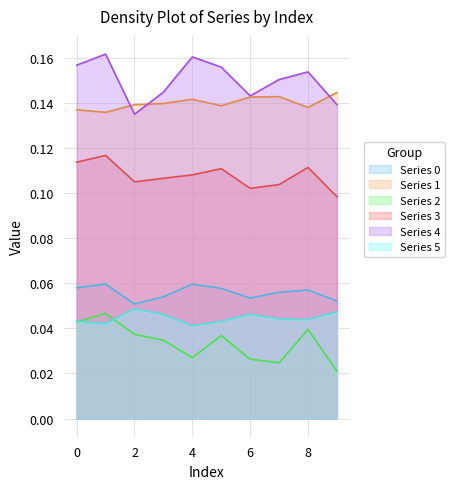

At 9, list the series in order from largest to smallest.

1, 4, 3, 0, 5, 2